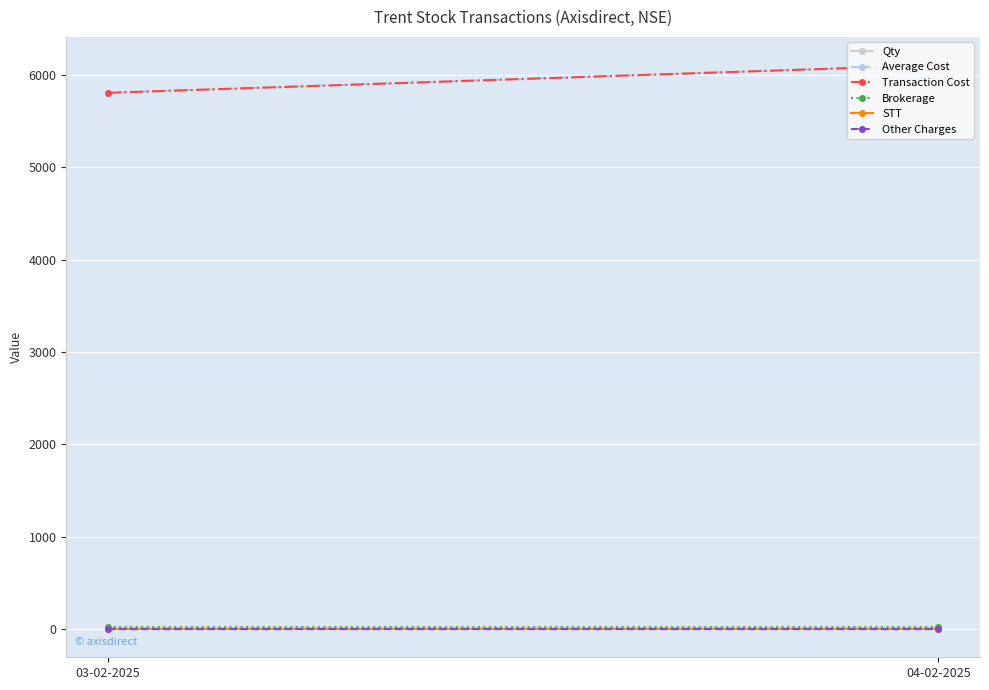

Reading right to left, what are all the values shown in this chart?

Qty: 1.0	1.0
Average Cost: 6107.0	5806.5
Transaction Cost: 6107.0	5806.5
Brokerage: 20.0	20.0
STT: 6.1	5.8
Other Charges: 0.9	0.9